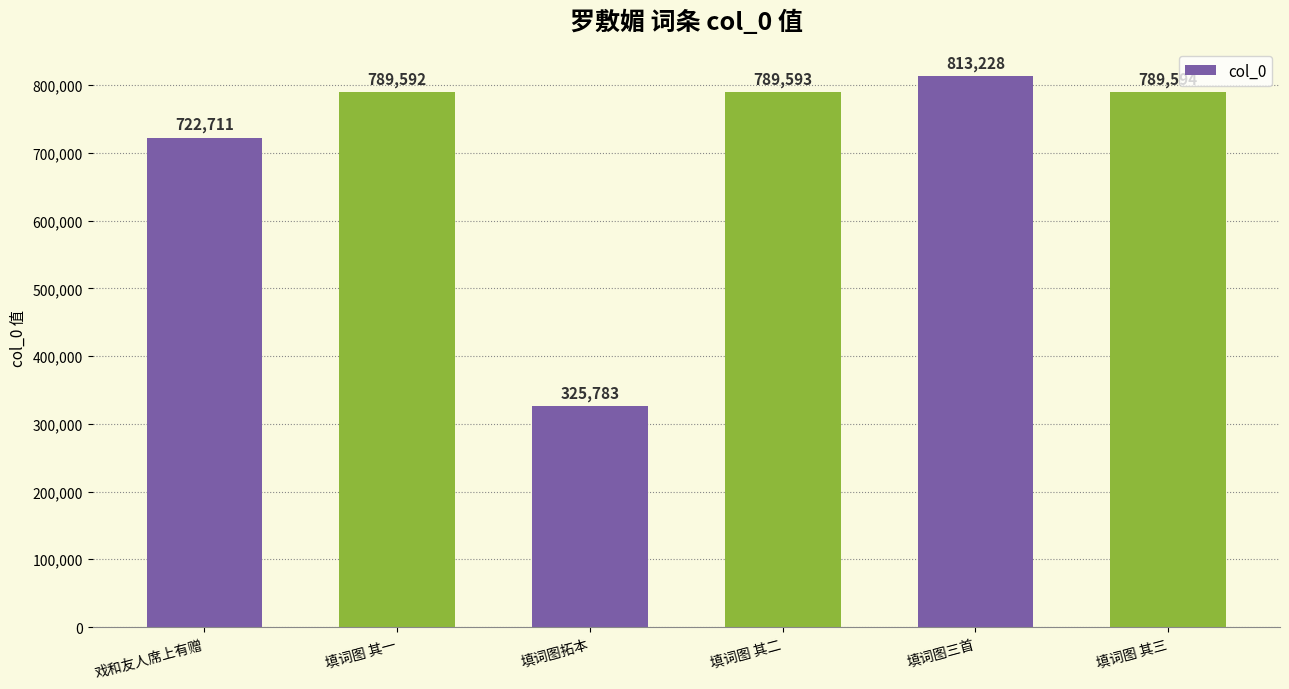

Are the bars grouped side by side (vs. stacked)?

No